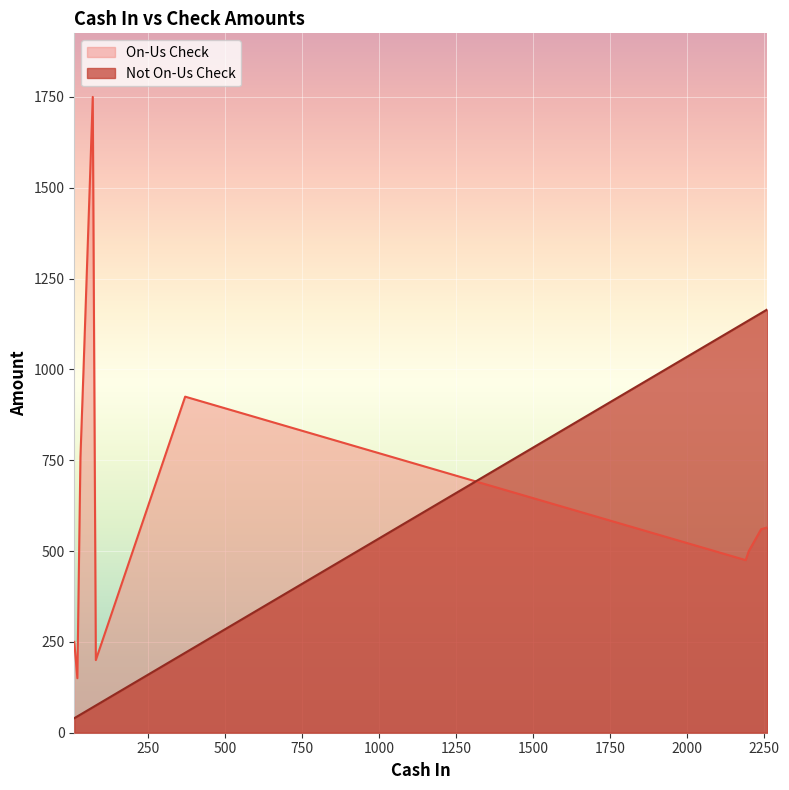

At which category does Not On-Us Check reach its first local peak?

2